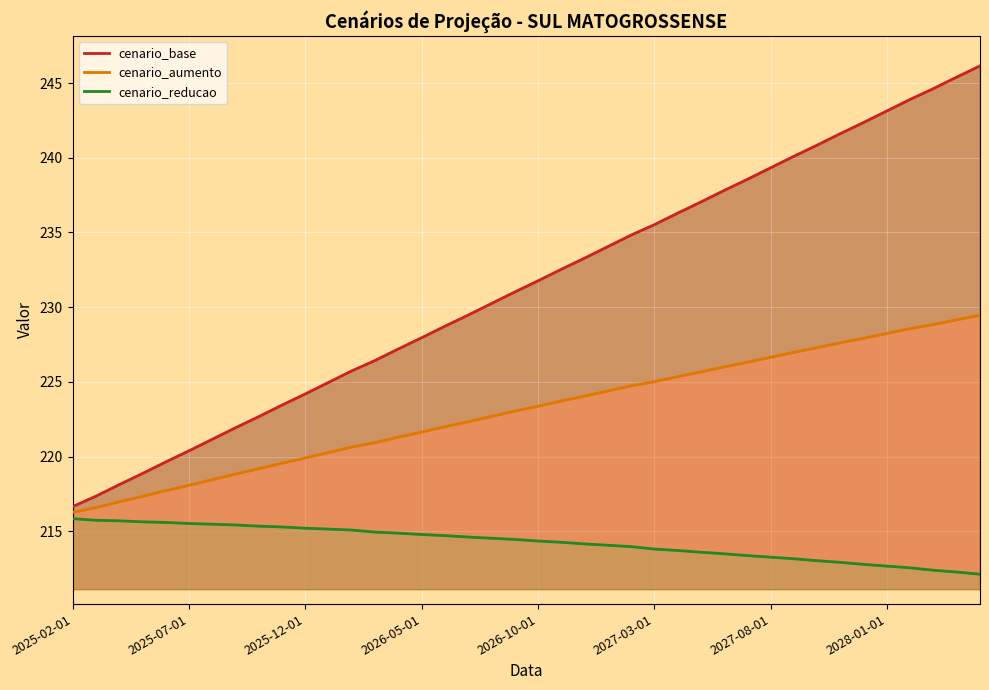

Reading left to right, list all the values displayed in this chart.

cenario_base: 2025-02-01=216.6	2025-03-01=217.3	2025-04-01=218.1	2025-05-01=218.9	2025-06-01=219.6	2025-07-01=220.4	2025-08-01=221.2	2025-09-01=221.9	2025-10-01=222.7	2025-11-01=223.4	2025-12-01=224.2	2026-01-01=225.0	2026-02-01=225.7	2026-03-01=226.4	2026-04-01=227.2	2026-05-01=227.9	2026-06-01=228.7	2026-07-01=229.5	2026-08-01=230.2	2026-09-01=231.0	2026-10-01=231.8	2026-11-01=232.5	2026-12-01=233.3	2027-01-01=234.0	2027-02-01=234.8	2027-03-01=235.5	2027-04-01=236.3	2027-05-01=237.0	2027-06-01=237.8	2027-07-01=238.6	2027-08-01=239.3	2027-09-01=240.1	2027-10-01=240.8	2027-11-01=241.6	2027-12-01=242.4	2028-01-01=243.1	2028-02-01=243.9	2028-03-01=244.6	2028-04-01=245.4	2028-05-01=246.1
cenario_aumento: 2025-02-01=216.3	2025-03-01=216.6	2025-04-01=217.0	2025-05-01=217.3	2025-06-01=217.7	2025-07-01=218.1	2025-08-01=218.5	2025-09-01=218.8	2025-10-01=219.2	2025-11-01=219.6	2025-12-01=219.9	2026-01-01=220.3	2026-02-01=220.6	2026-03-01=220.9	2026-04-01=221.3	2026-05-01=221.6	2026-06-01=222.0	2026-07-01=222.3	2026-08-01=222.7	2026-09-01=223.0	2026-10-01=223.4	2026-11-01=223.7	2026-12-01=224.0	2027-01-01=224.4	2027-02-01=224.7	2027-03-01=225.0	2027-04-01=225.3	2027-05-01=225.7	2027-06-01=226.0	2027-07-01=226.3	2027-08-01=226.6	2027-09-01=227.0	2027-10-01=227.3	2027-11-01=227.6	2027-12-01=227.9	2028-01-01=228.2	2028-02-01=228.6	2028-03-01=228.8	2028-04-01=229.2	2028-05-01=229.4
cenario_reducao: 2025-02-01=215.8	2025-03-01=215.7	2025-04-01=215.7	2025-05-01=215.6	2025-06-01=215.6	2025-07-01=215.5	2025-08-01=215.5	2025-09-01=215.4	2025-10-01=215.3	2025-11-01=215.3	2025-12-01=215.2	2026-01-01=215.1	2026-02-01=215.1	2026-03-01=214.9	2026-04-01=214.9	2026-05-01=214.8	2026-06-01=214.7	2026-07-01=214.6	2026-08-01=214.5	2026-09-01=214.5	2026-10-01=214.3	2026-11-01=214.3	2026-12-01=214.2	2027-01-01=214.1	2027-02-01=214.0	2027-03-01=213.8	2027-04-01=213.7	2027-05-01=213.6	2027-06-01=213.5	2027-07-01=213.4	2027-08-01=213.3	2027-09-01=213.2	2027-10-01=213.0	2027-11-01=212.9	2027-12-01=212.8	2028-01-01=212.7	2028-02-01=212.5	2028-03-01=212.4	2028-04-01=212.3	2028-05-01=212.1